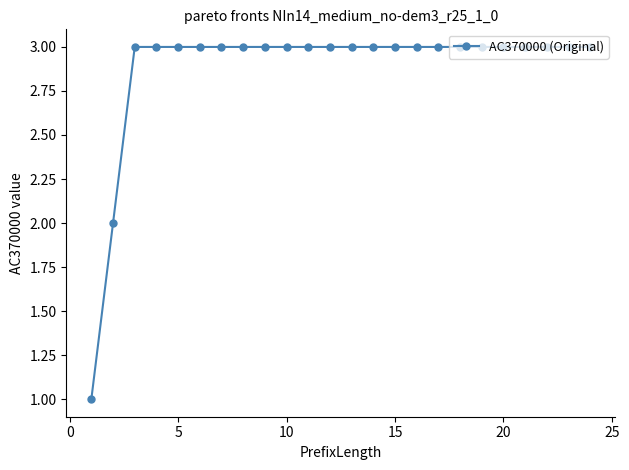

What is the average value?

3